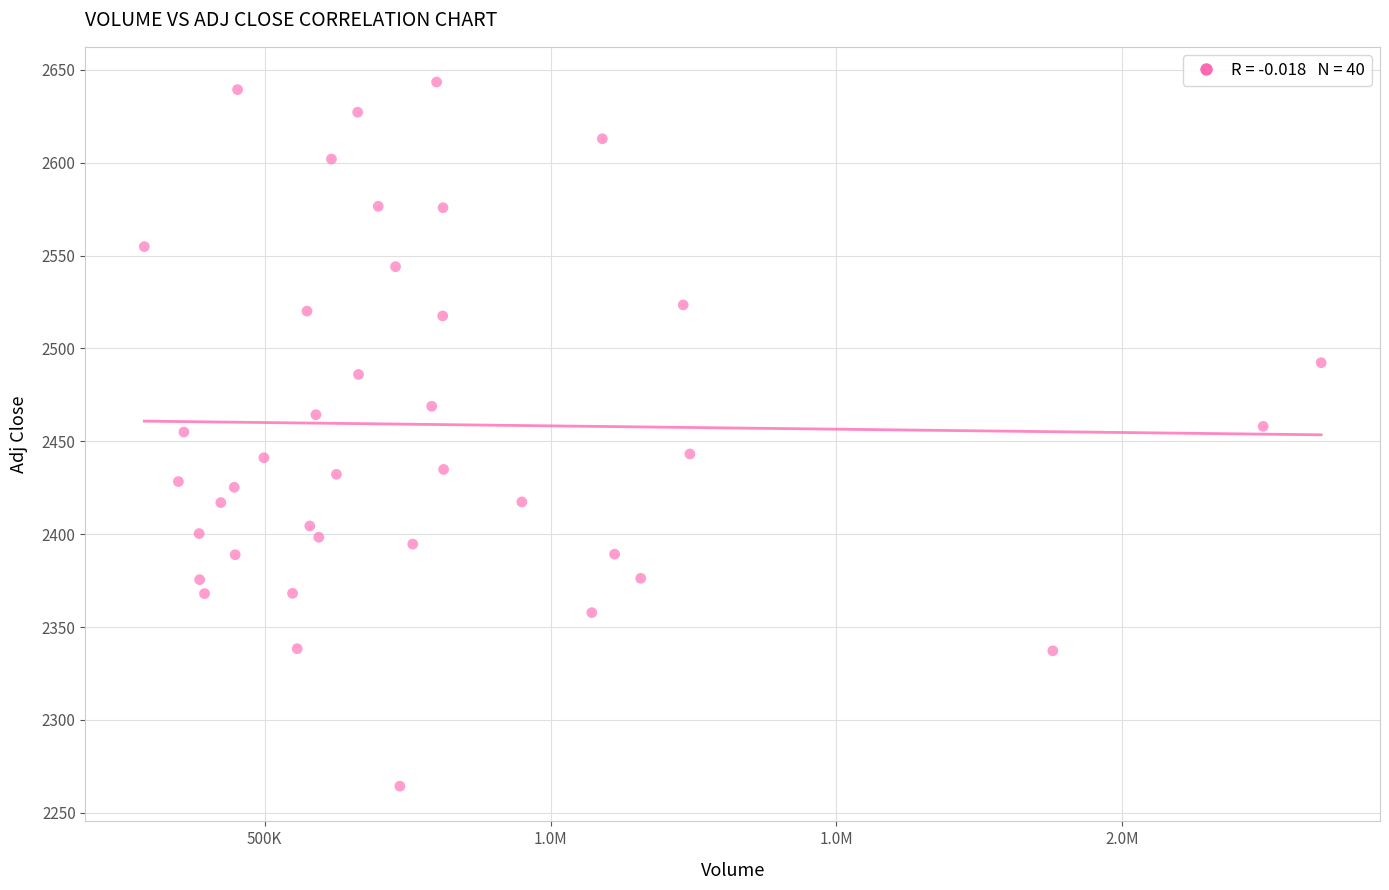

What is the range of X values (max minus min)?

2058719.0